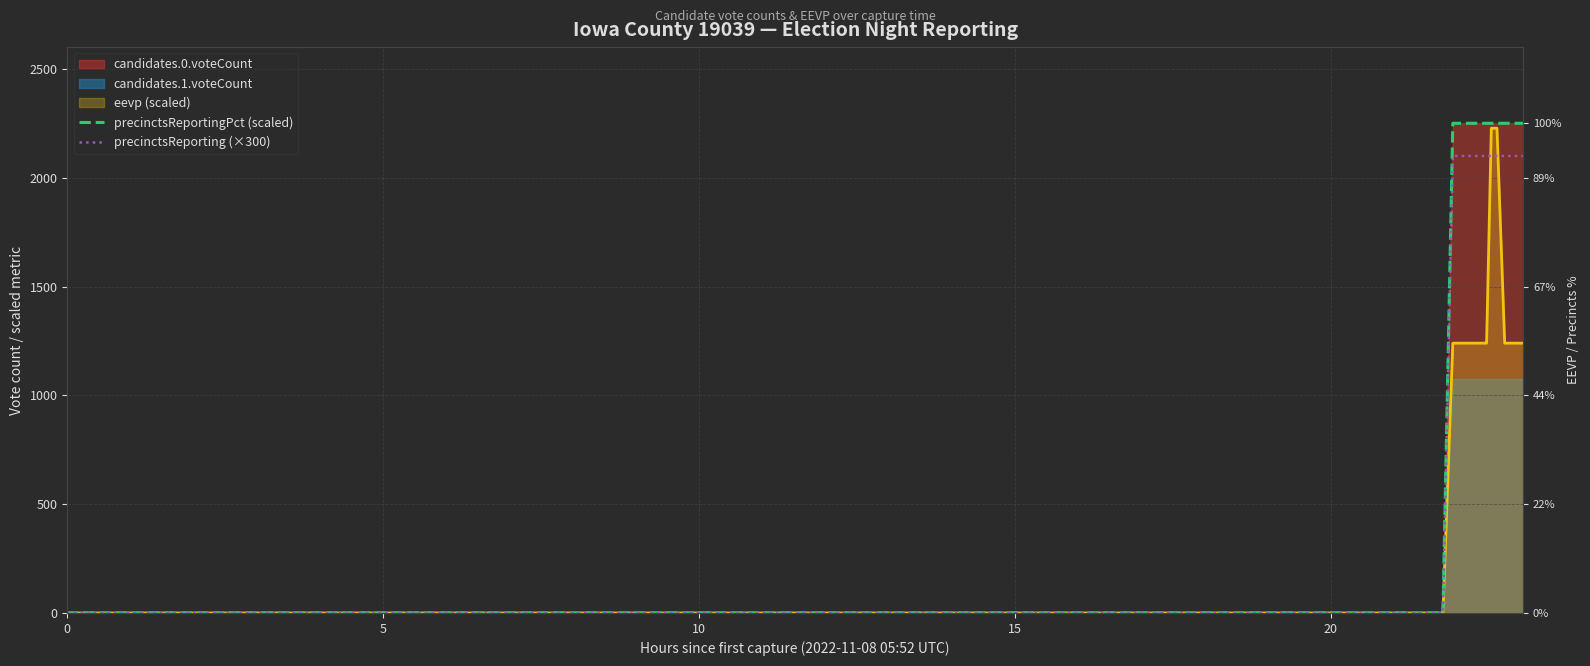

Is the value of precinctsReportingPct (scaled) at 24 greater than the value of precinctsReporting (×300) at 32?

No